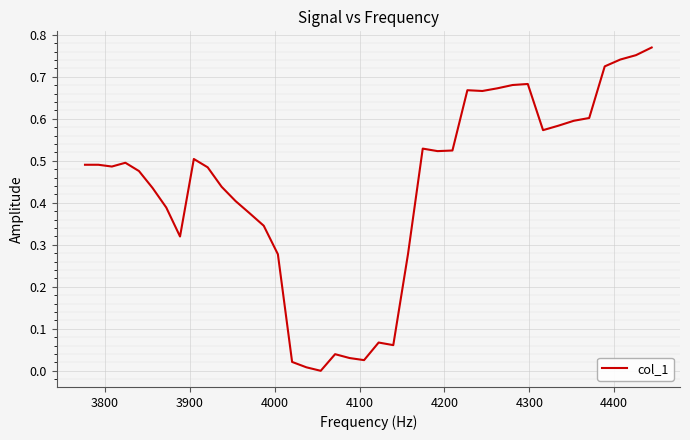

Is this an area chart (filled region under the line)?

No